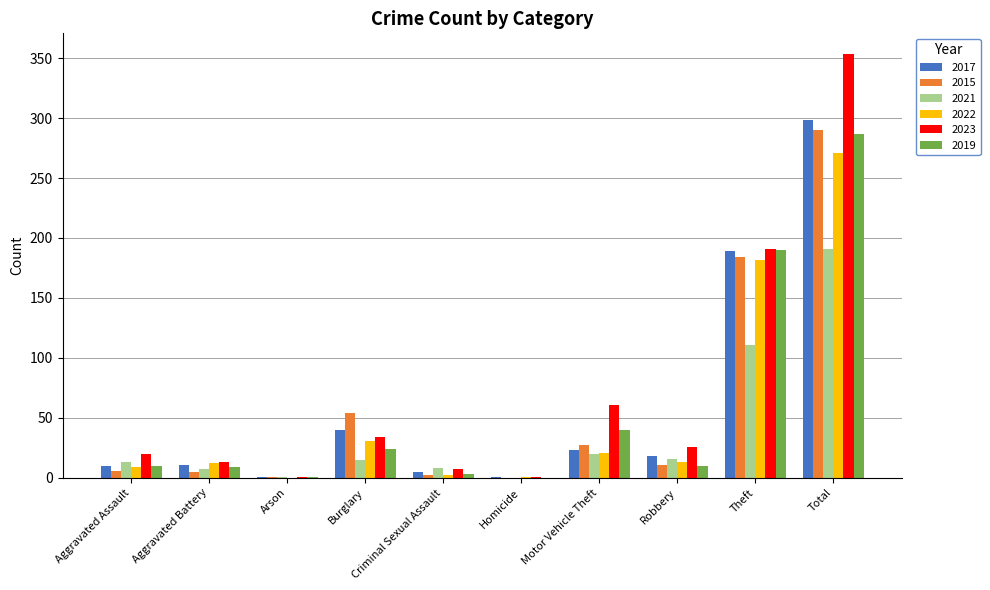

Which series has the largest total across all categories?

2023